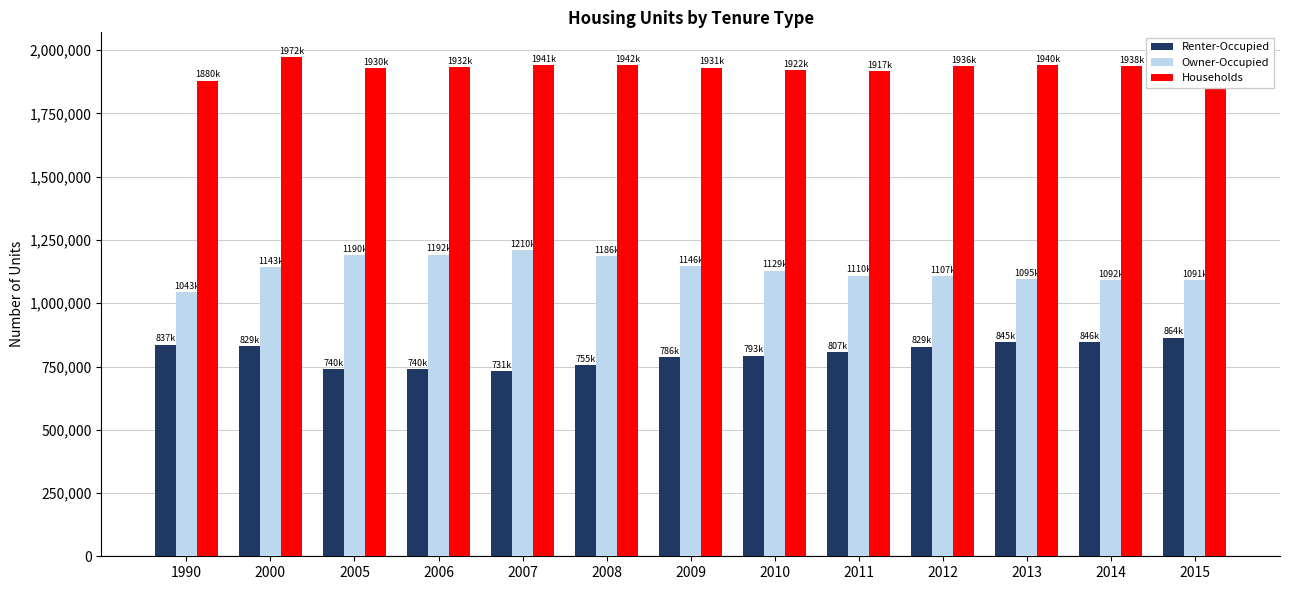

What is the difference between the highest and lowest values at 2007?

1209895